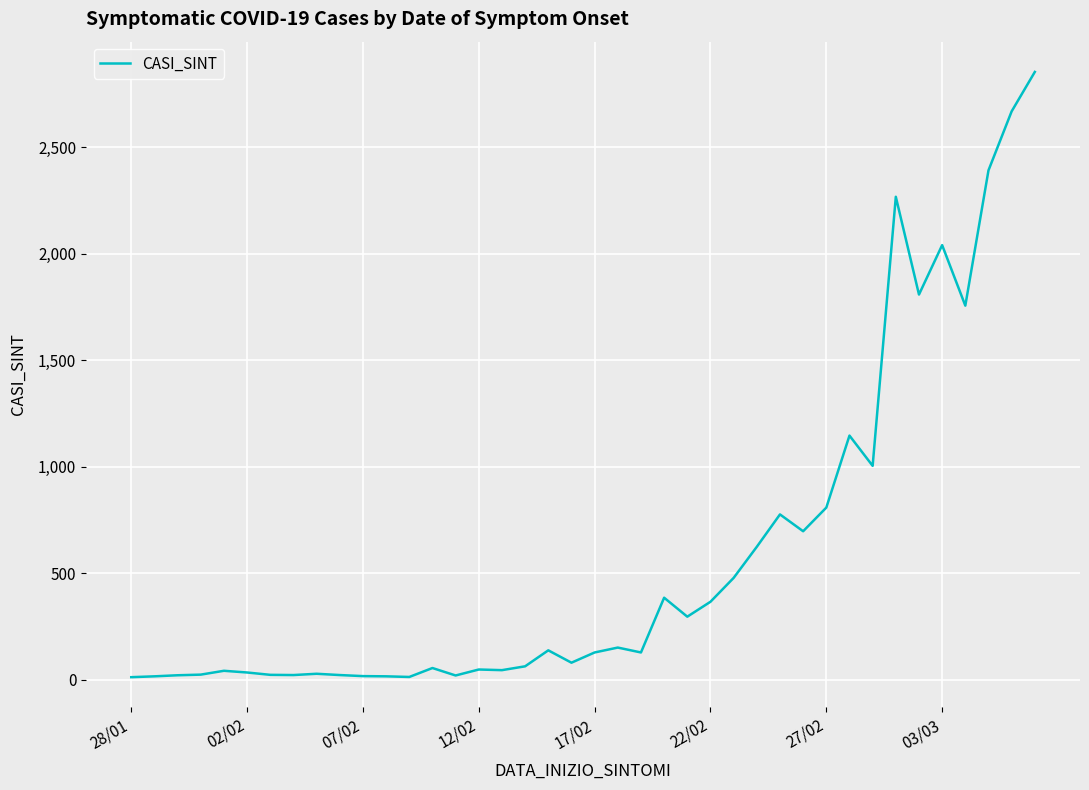

What is the difference between the maximum and minimum values?

2841